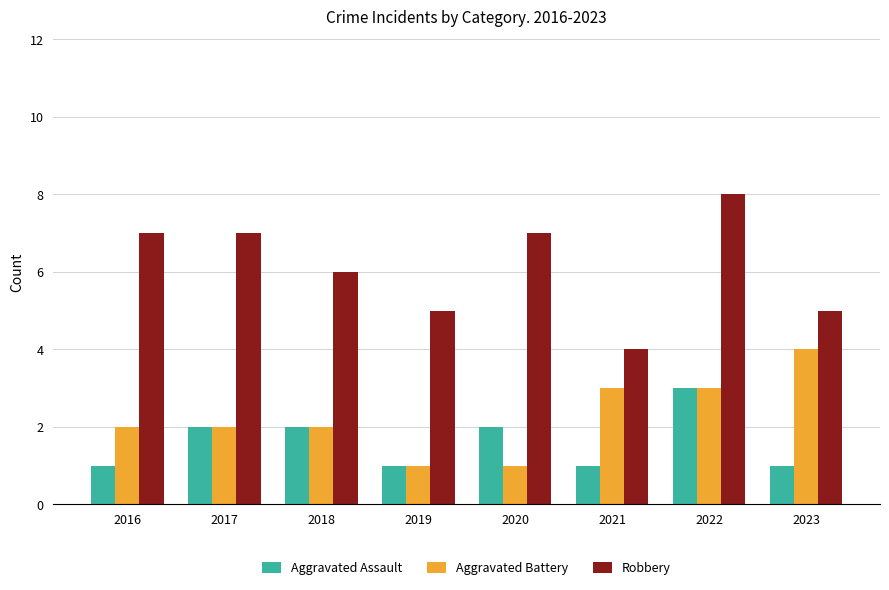

Reading left to right, transcribe all the data shown in this chart.

Aggravated Assault: 2016=1	2017=2	2018=2	2019=1	2020=2	2021=1	2022=3	2023=1
Aggravated Battery: 2016=2	2017=2	2018=2	2019=1	2020=1	2021=3	2022=3	2023=4
Robbery: 2016=7	2017=7	2018=6	2019=5	2020=7	2021=4	2022=8	2023=5